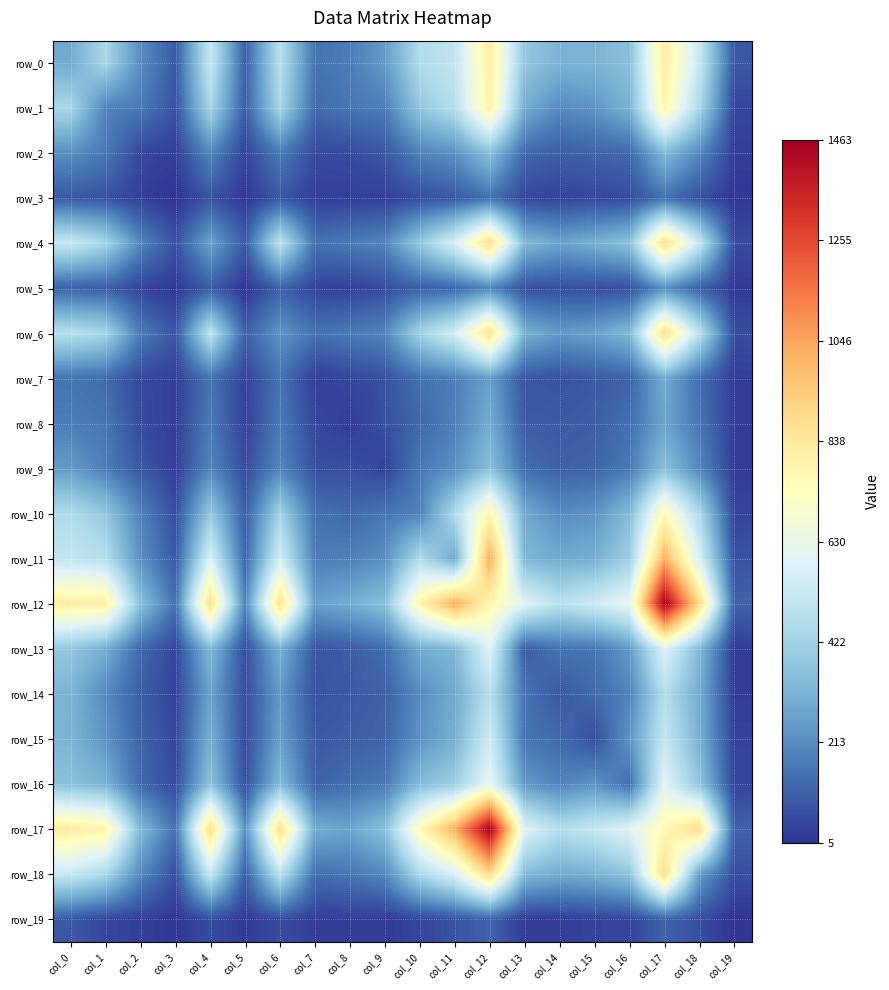

What is the average value of the row_9 series?

152